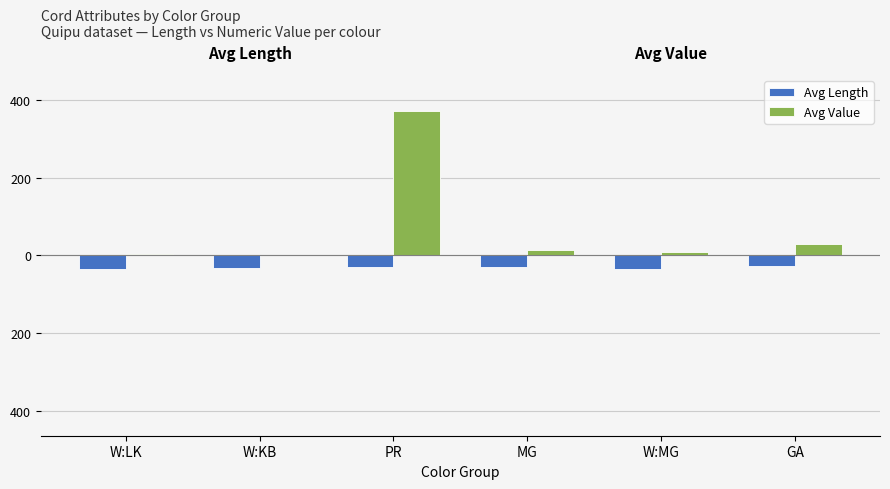

True or false: Avg Value has a value of 4.8 at W:MG.

False